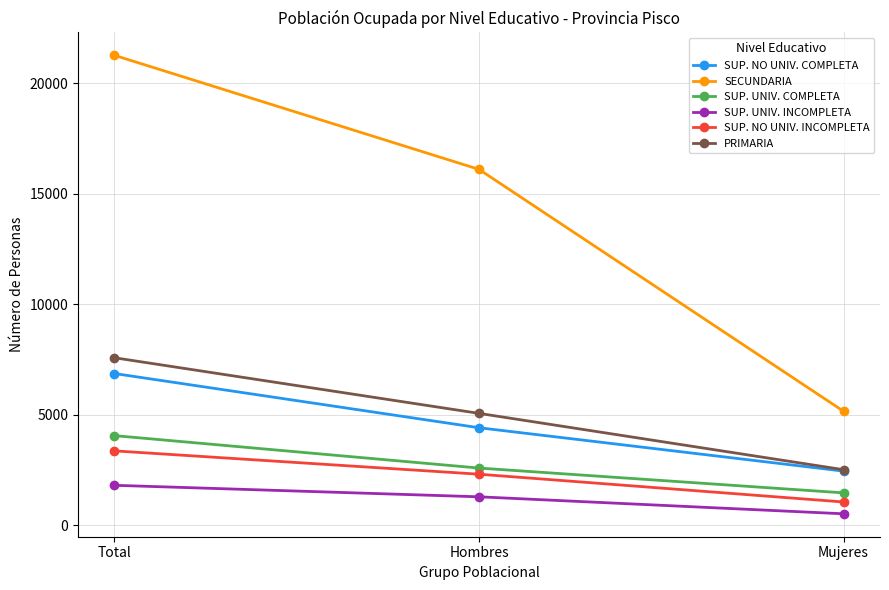

At which label is SUP. NO UNIV. INCOMPLETA closest to 2212?

Hombres